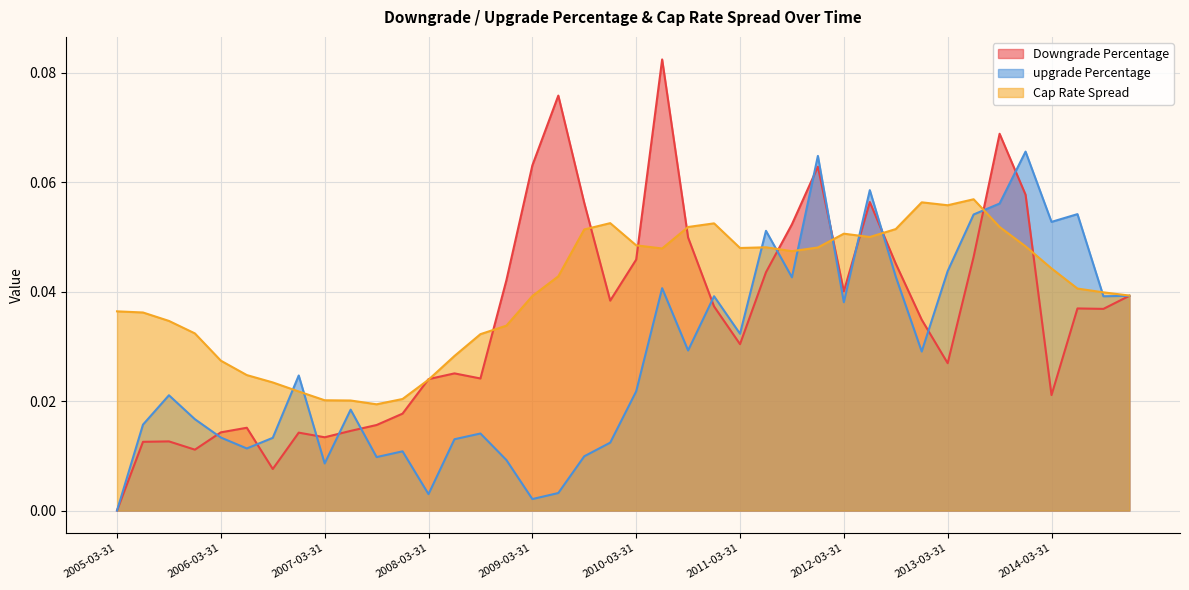

In Downgrade Percentage, how many points are higher than both neighbors (excluding endpoints)?

10